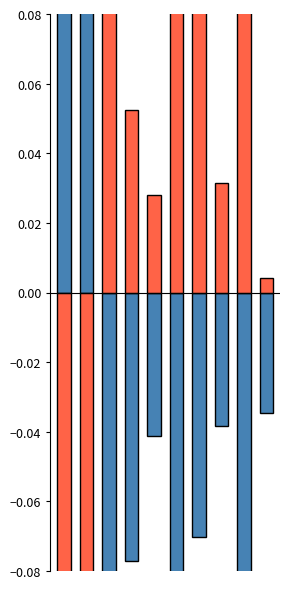

Are the bars horizontal?

No